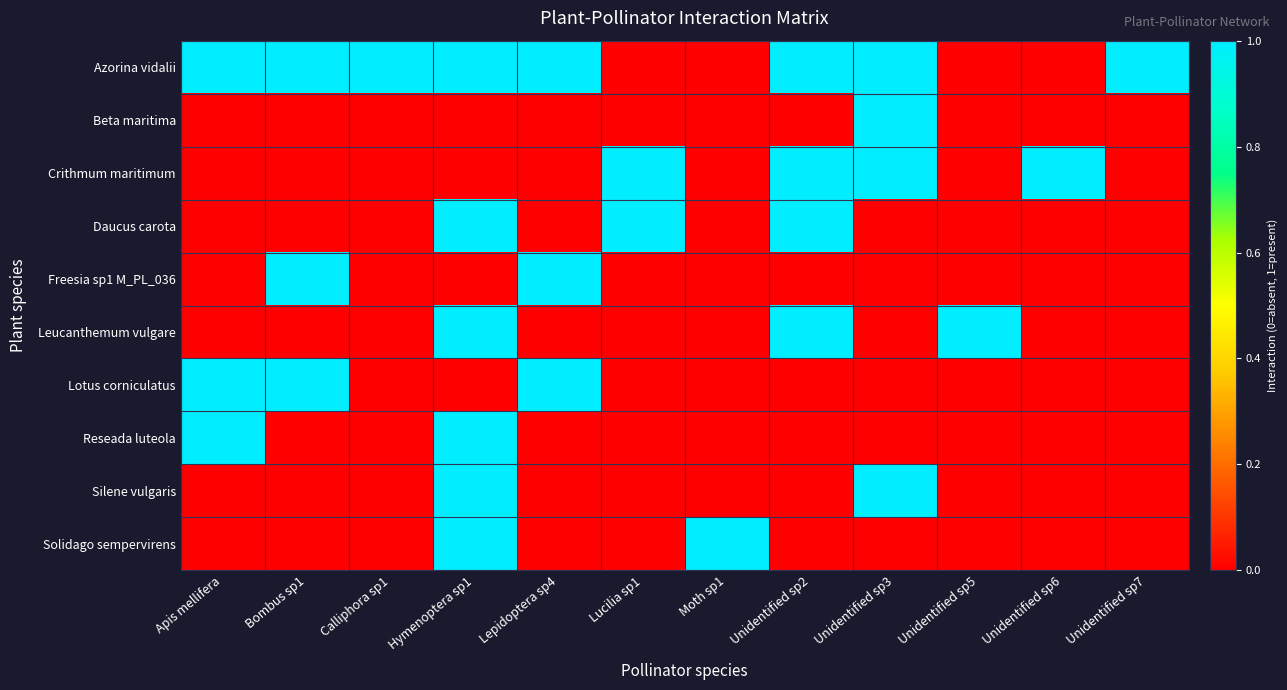

At which category is the sum across all series the highest?

Hymenoptera sp1